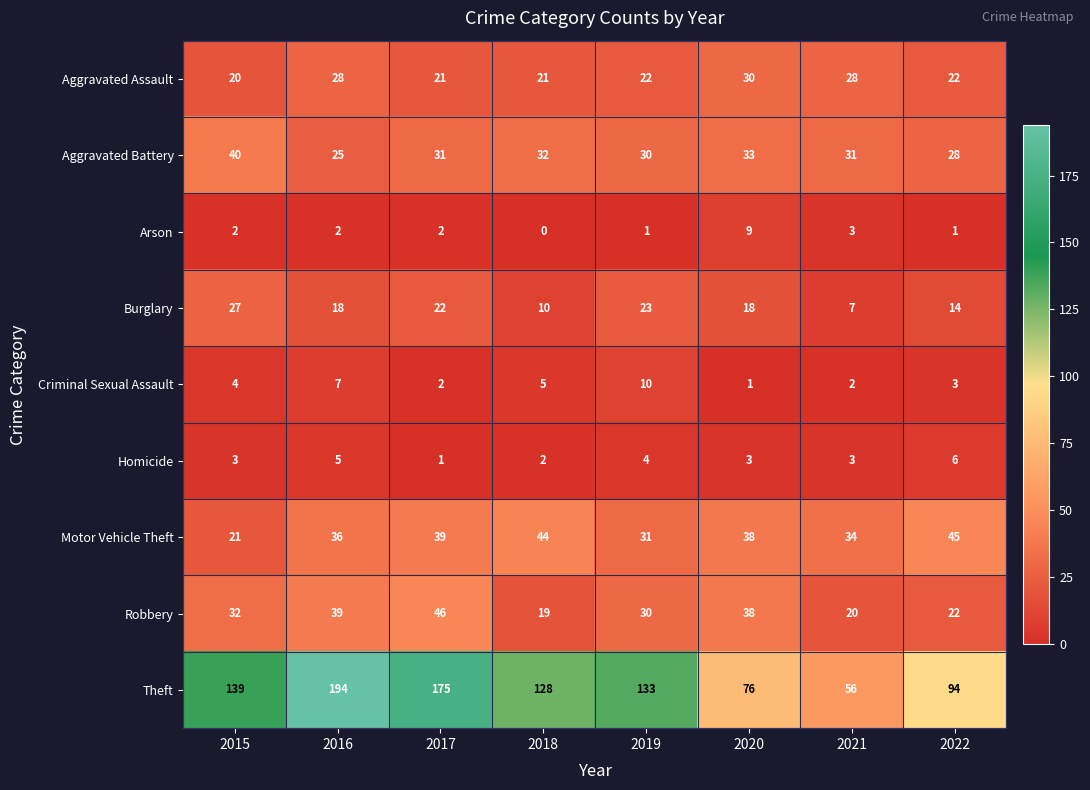

Is it true that Aggravated Battery equals 30 at 2019?

True